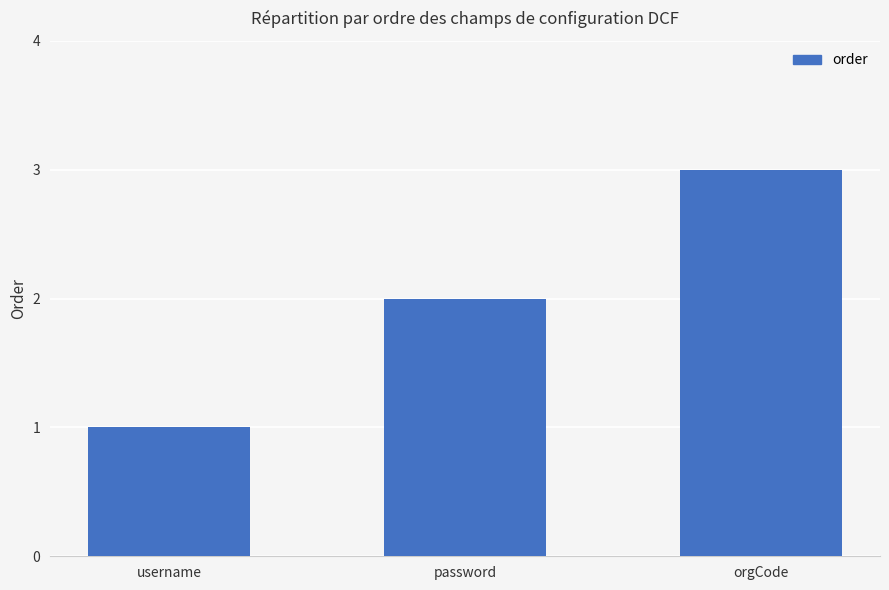

How many series are shown in this chart?

1